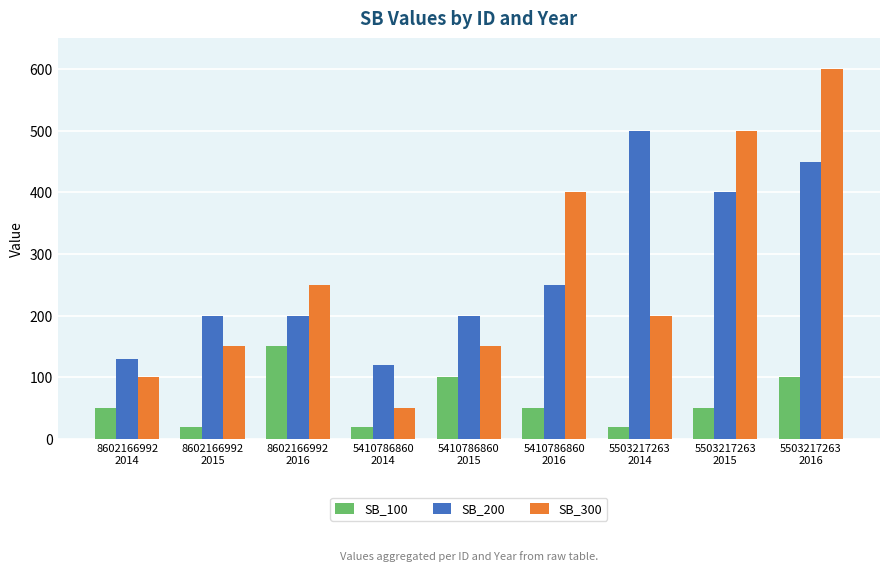

List the series in order of their peak value, highest first.

SB_300, SB_200, SB_100